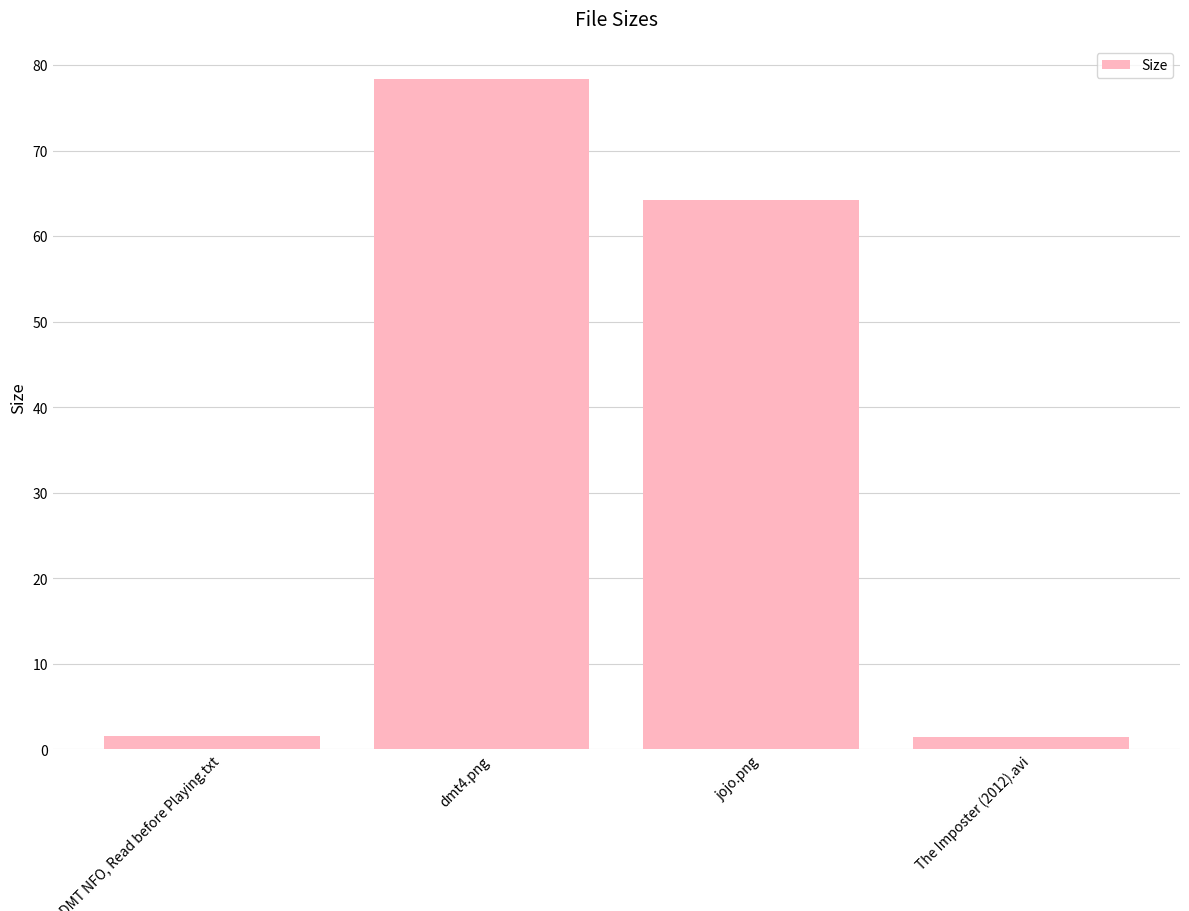

List the labels in order of value, largest first.

dmt4.png, jojo.png, DMT NFO, Read before Playing.txt, The Imposter (2012).avi